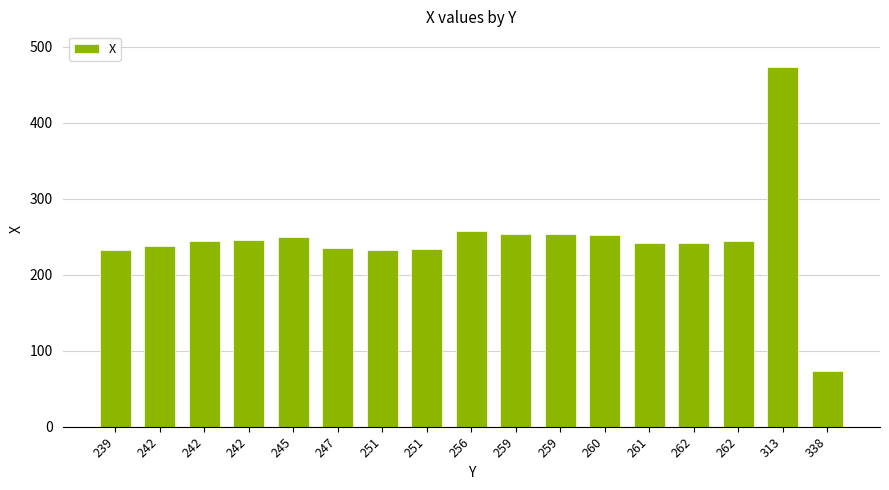

What is the difference between the maximum and minimum values?

400